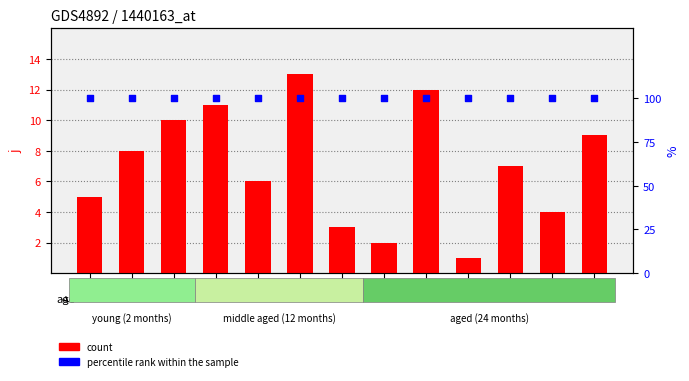

Which series has the largest Y range (max minus min)?

count